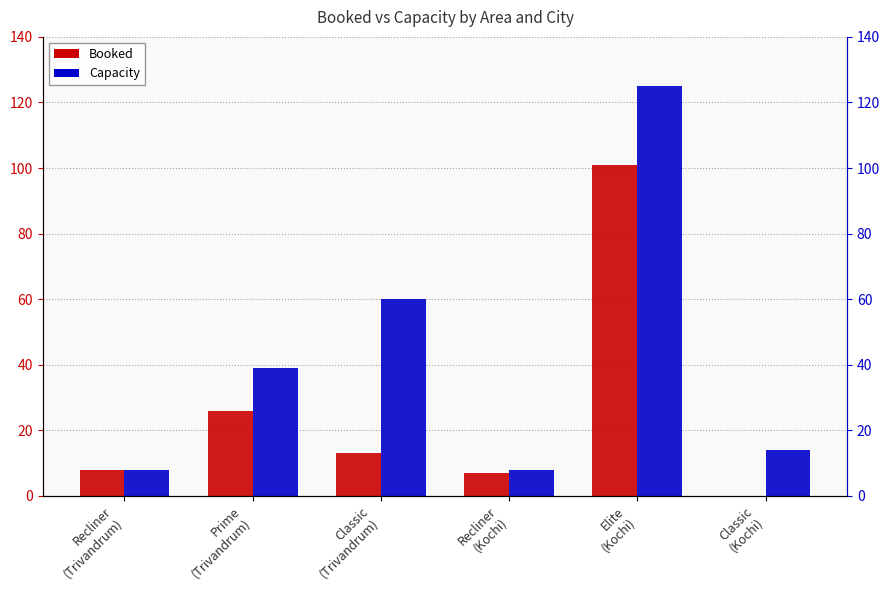

Count the number of data series in this chart.

2